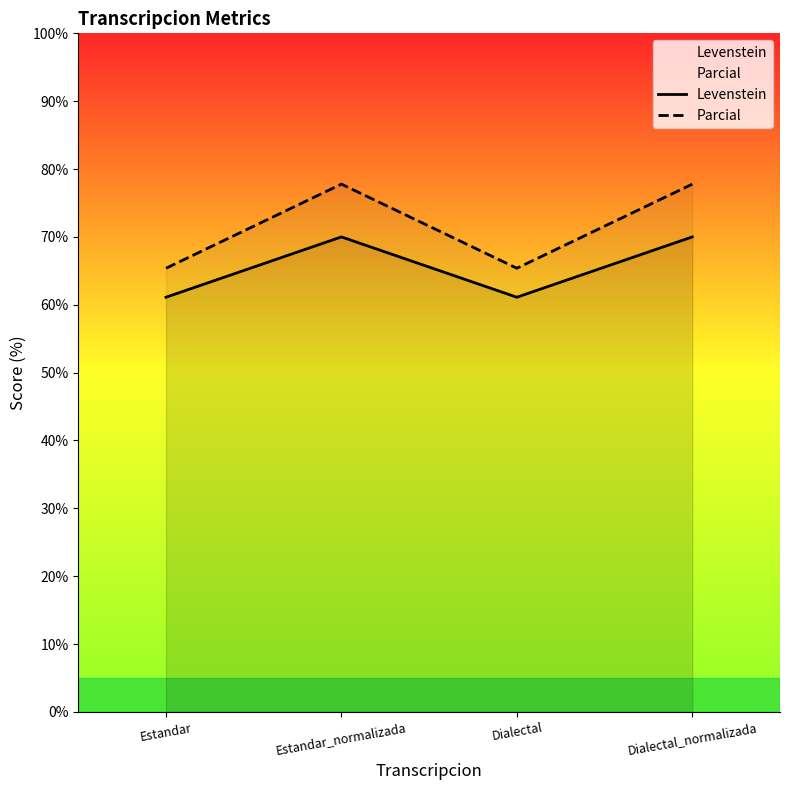

What is the spread (max minus min) of values at Dialectal?

4.3